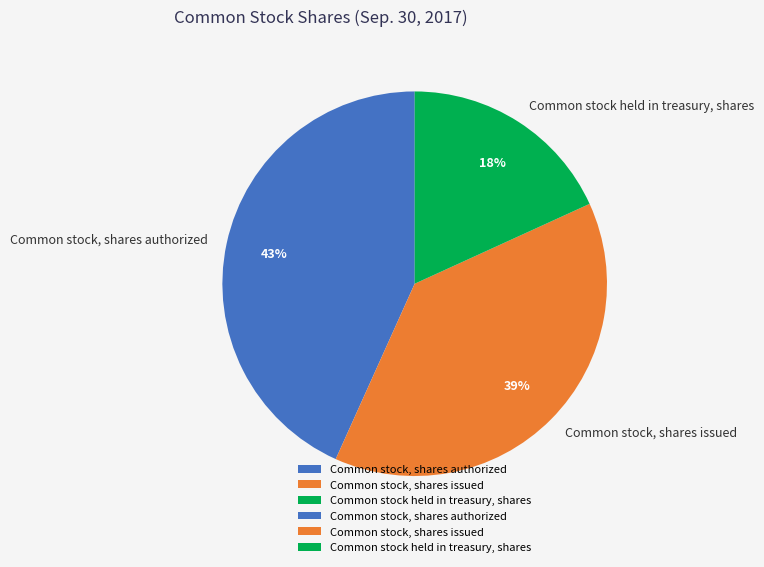

Does Common stock held in treasury, shares account for over 50% of the chart?

No